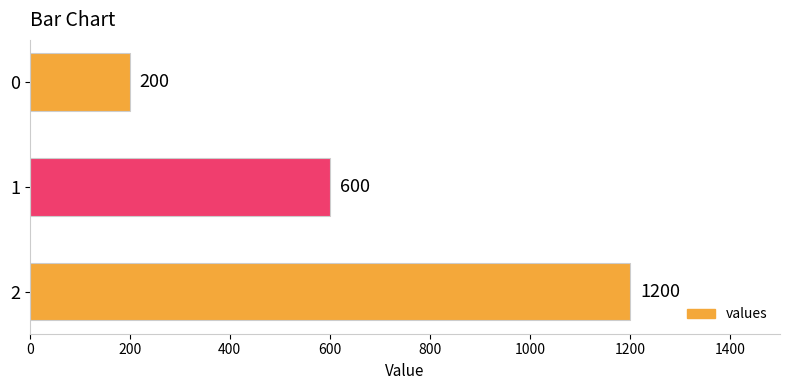

Reading top to bottom, extract all data points from this chart.

0=200	1=600	2=1200